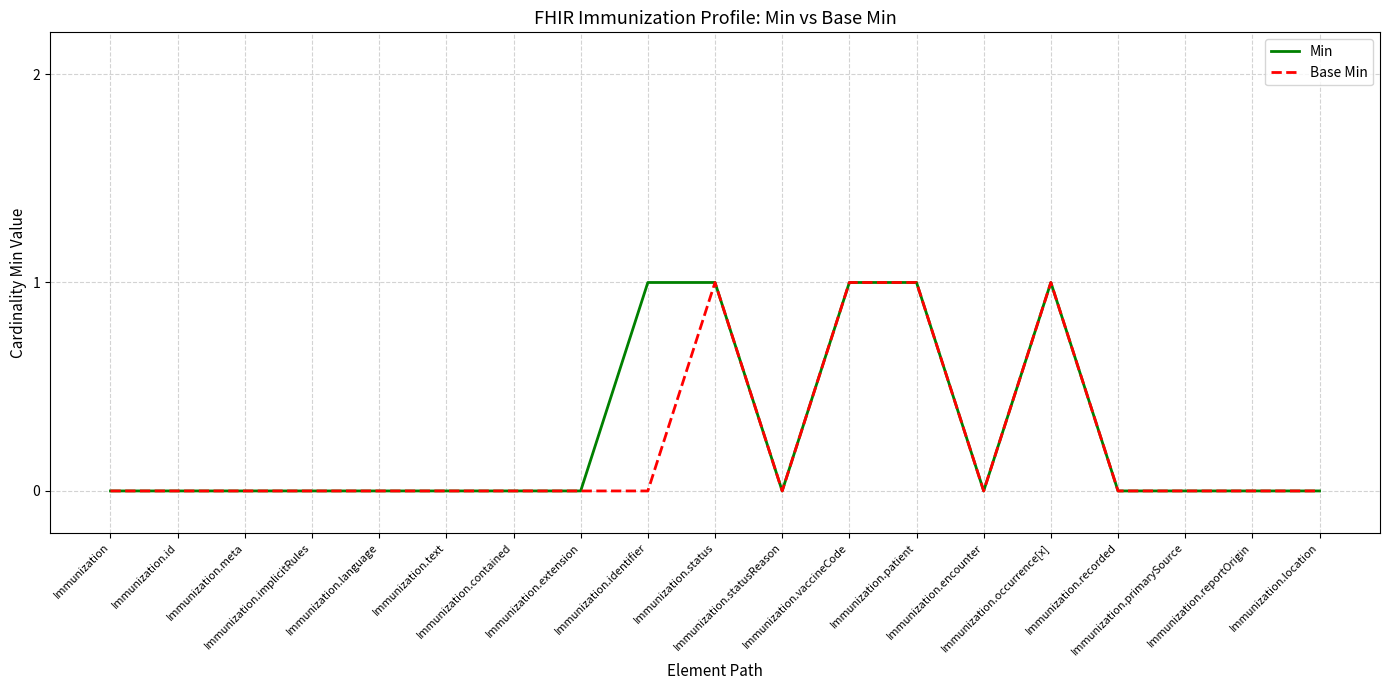

What is the sum of all Base Min values?

4